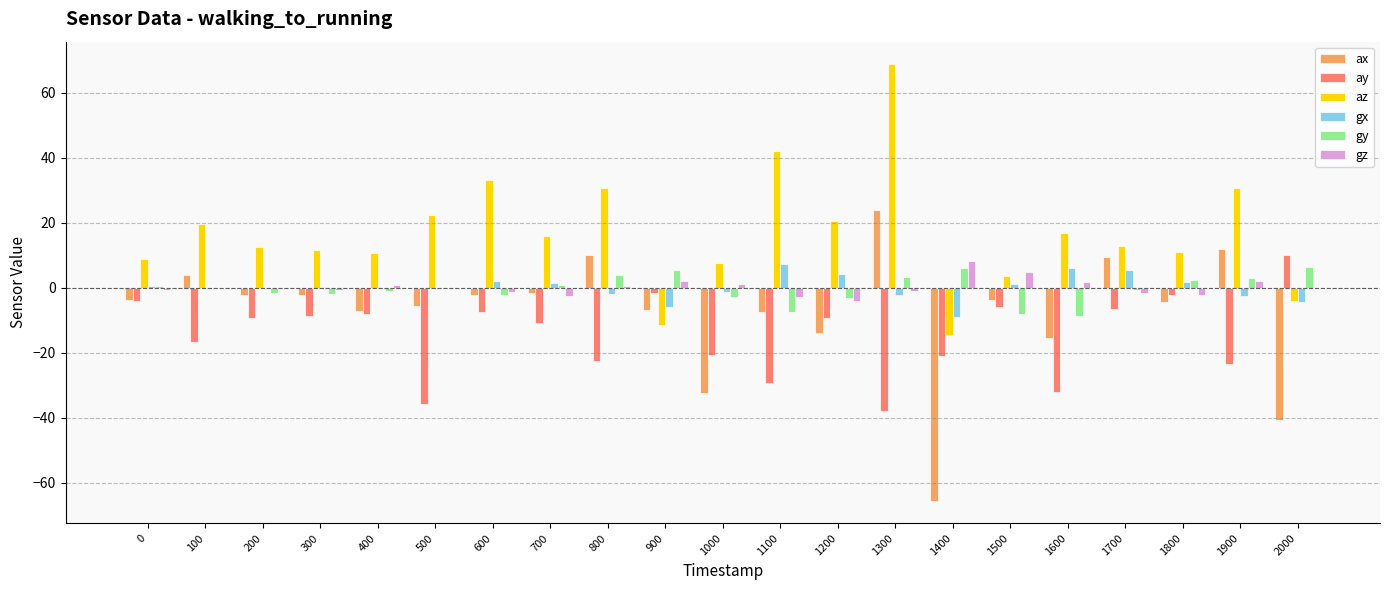

Between 1400 and 1900, which series saw the biggest shift?

ax